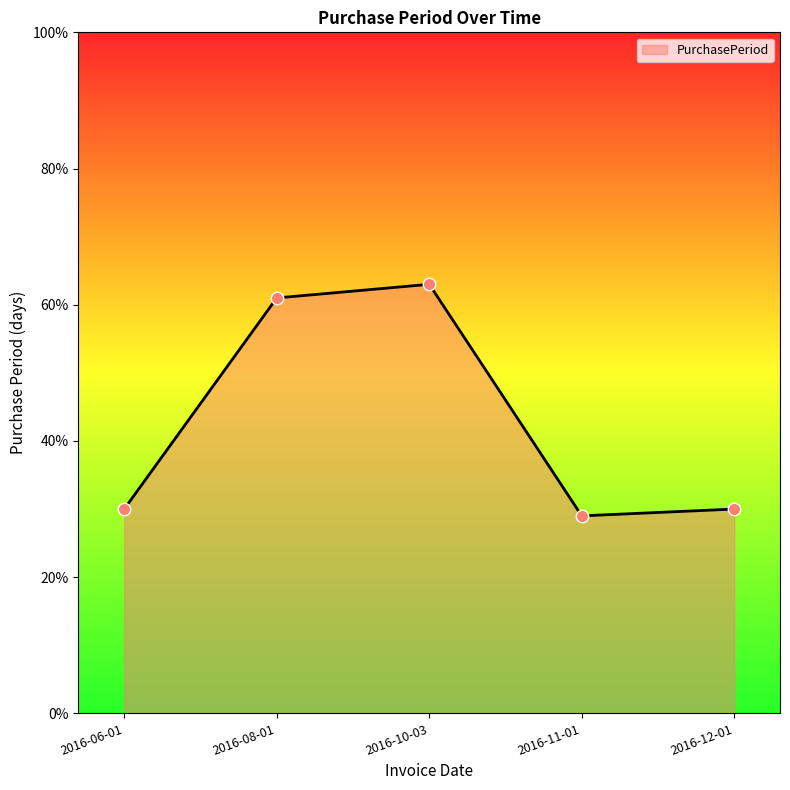

Between 2016-10-03 and 2016-11-01, which is larger?

2016-10-03